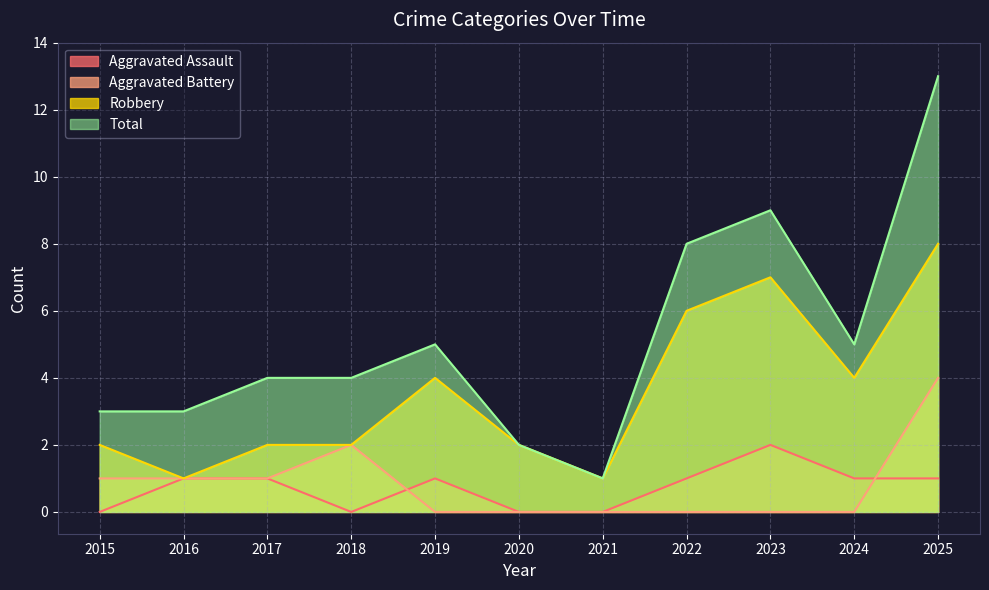

At how many categories does at least one series exceed 5?

3